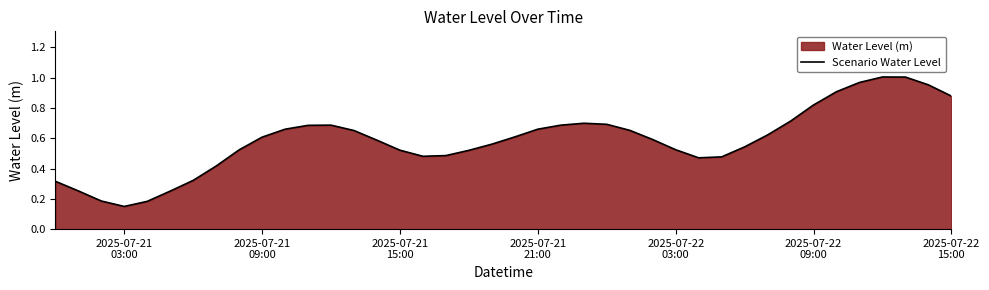

How many lines are shown in the chart?

1